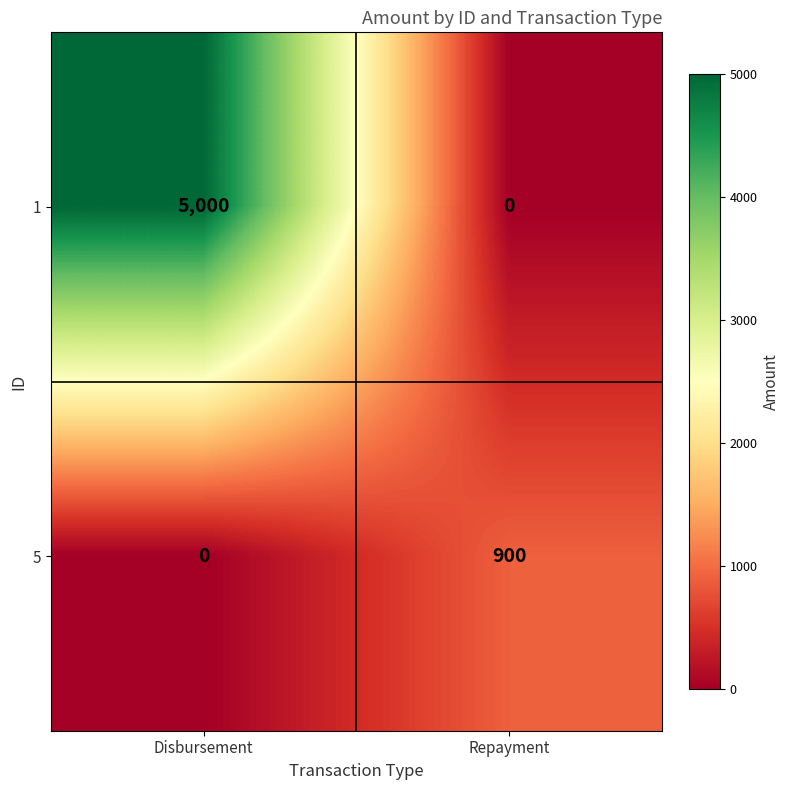

What is the total value across all series at Disbursement?

5000